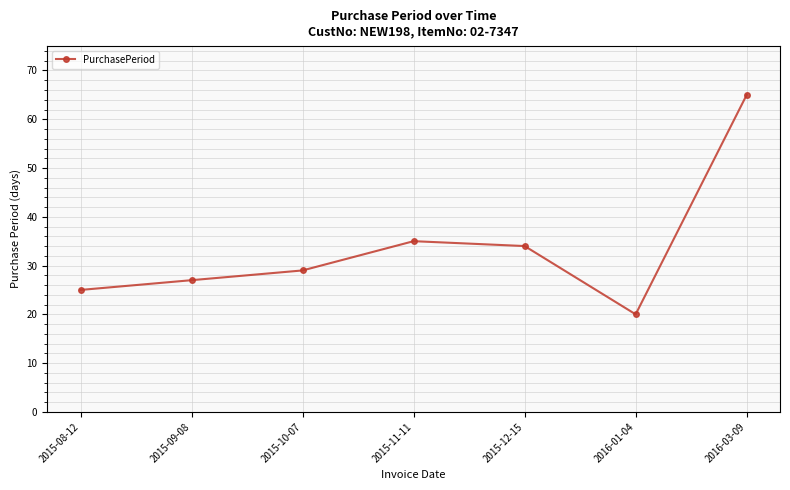

What position from the left is 2015-09-08?

2